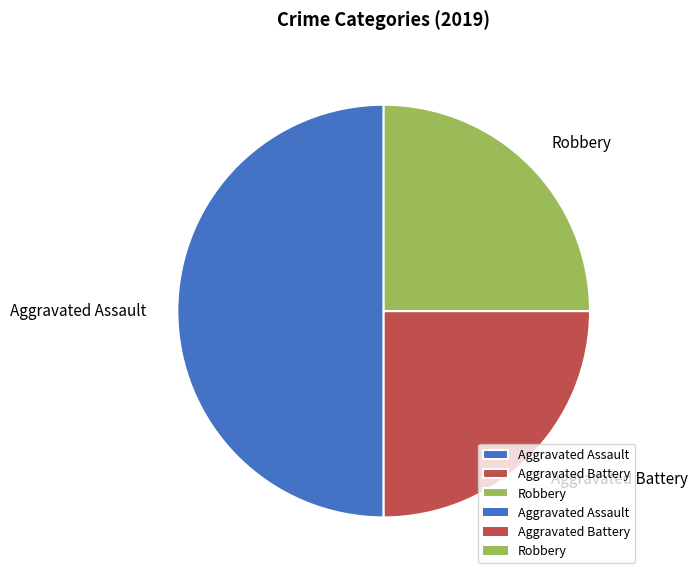

Is Robbery the majority of the pie?

No